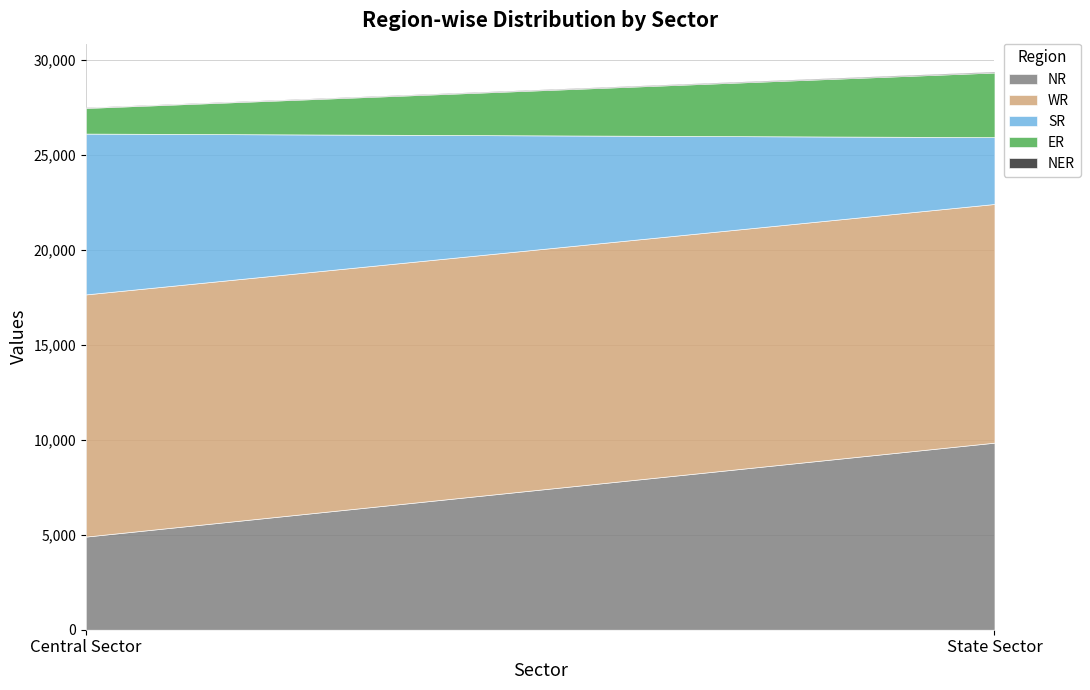

What is the smallest value displayed?

35